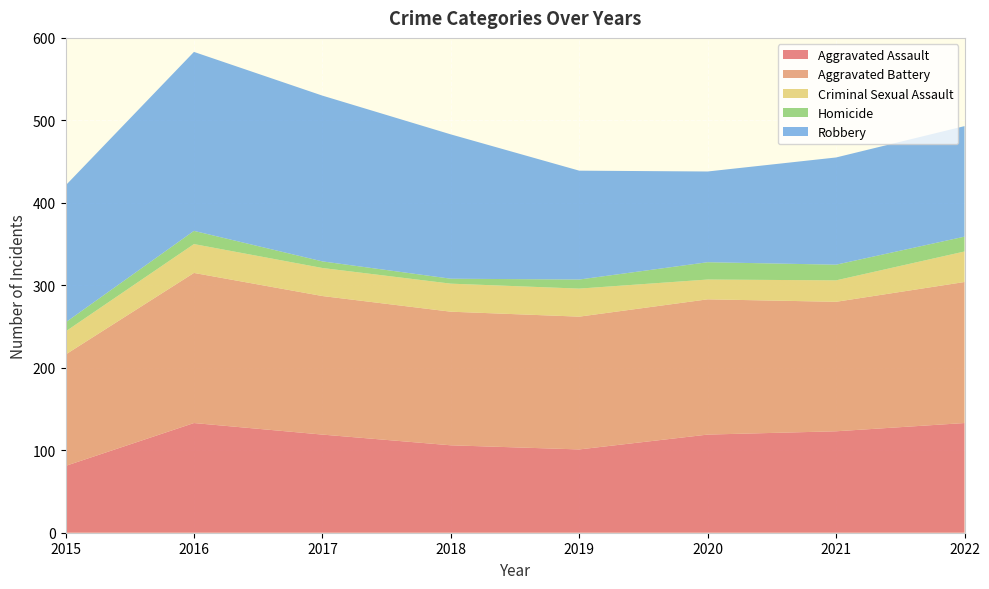

Reading left to right, transcribe all the data shown in this chart.

Aggravated Assault: 81	133	119	106	101	119	123	133
Aggravated Battery: 135	182	168	162	161	164	157	171
Criminal Sexual Assault: 28	35	34	34	34	24	26	37
Homicide: 11	16	8	6	11	21	19	18
Robbery: 166	217	201	175	132	110	130	134